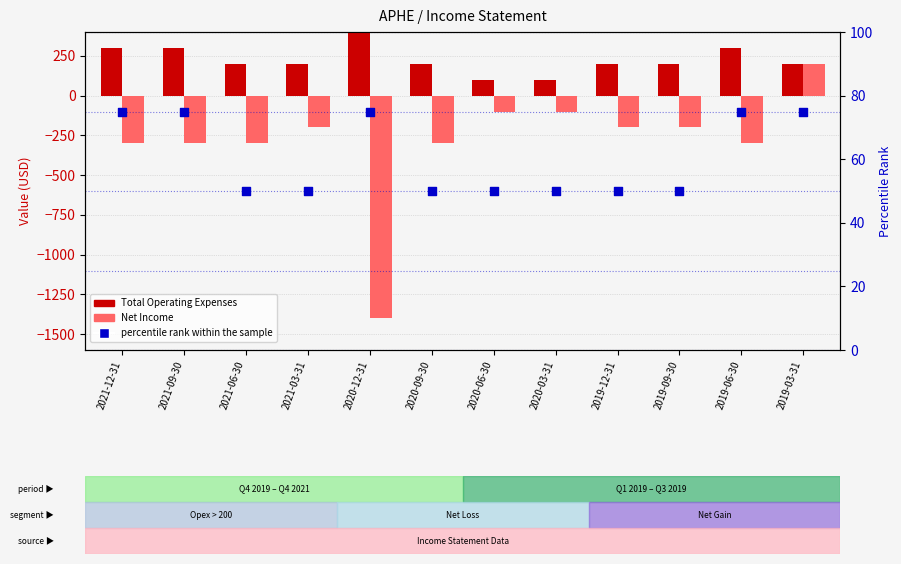

Which series has the largest Y range (max minus min)?

Net Income